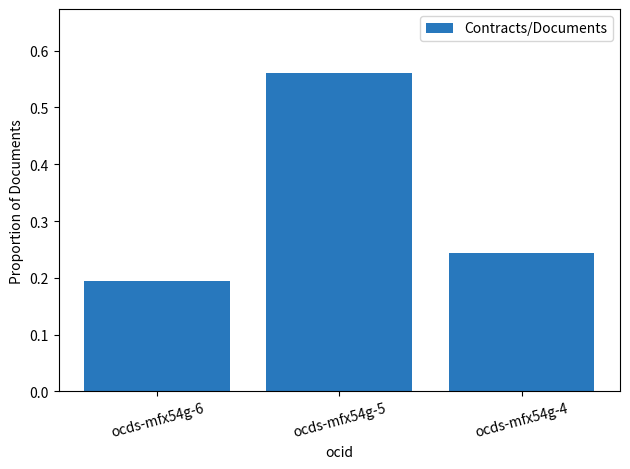

Count the number of categories in the chart.

3